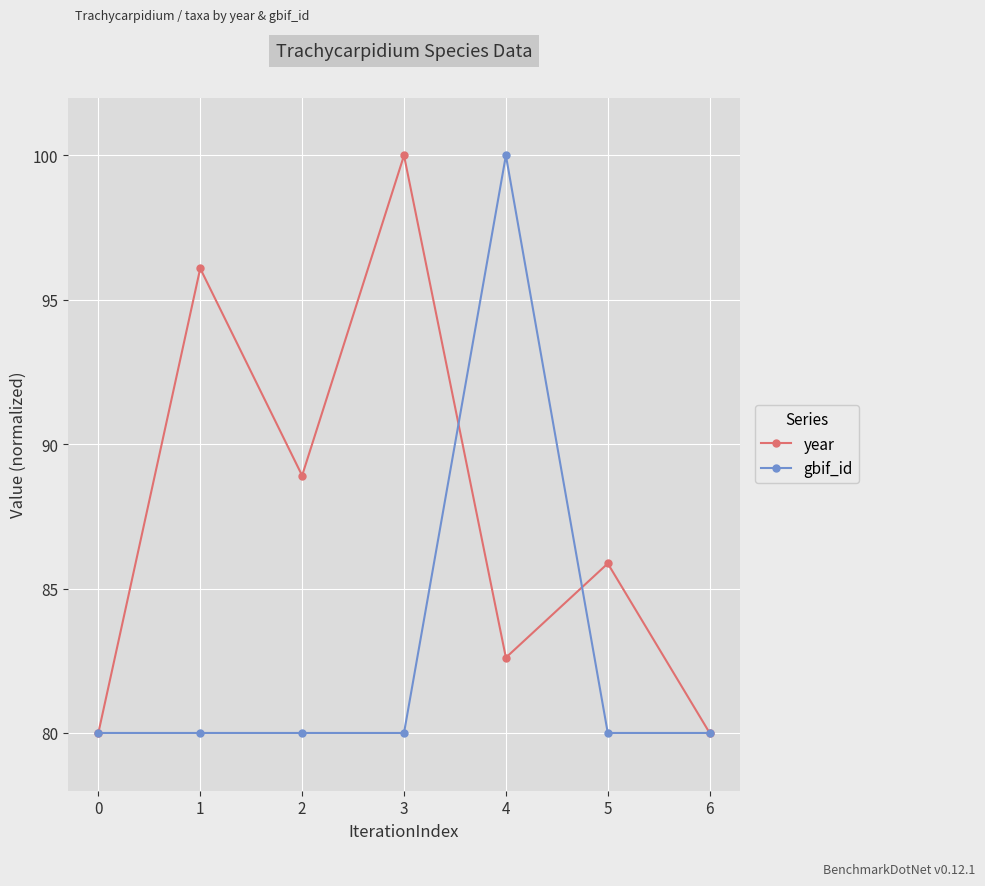

Is it true that gbif_id equals 80.0 at 5?

True